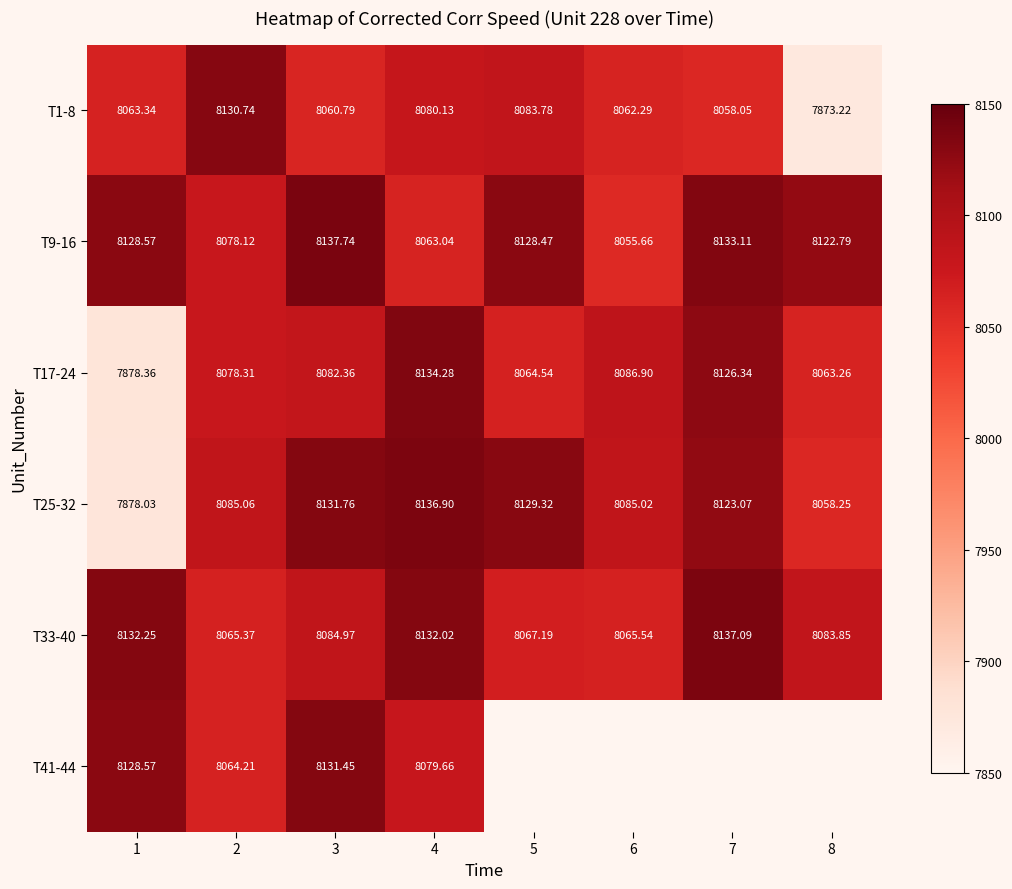

Rank the series at 3 from lowest to highest value.

T1-8, T17-24, T33-40, T41-44, T25-32, T9-16